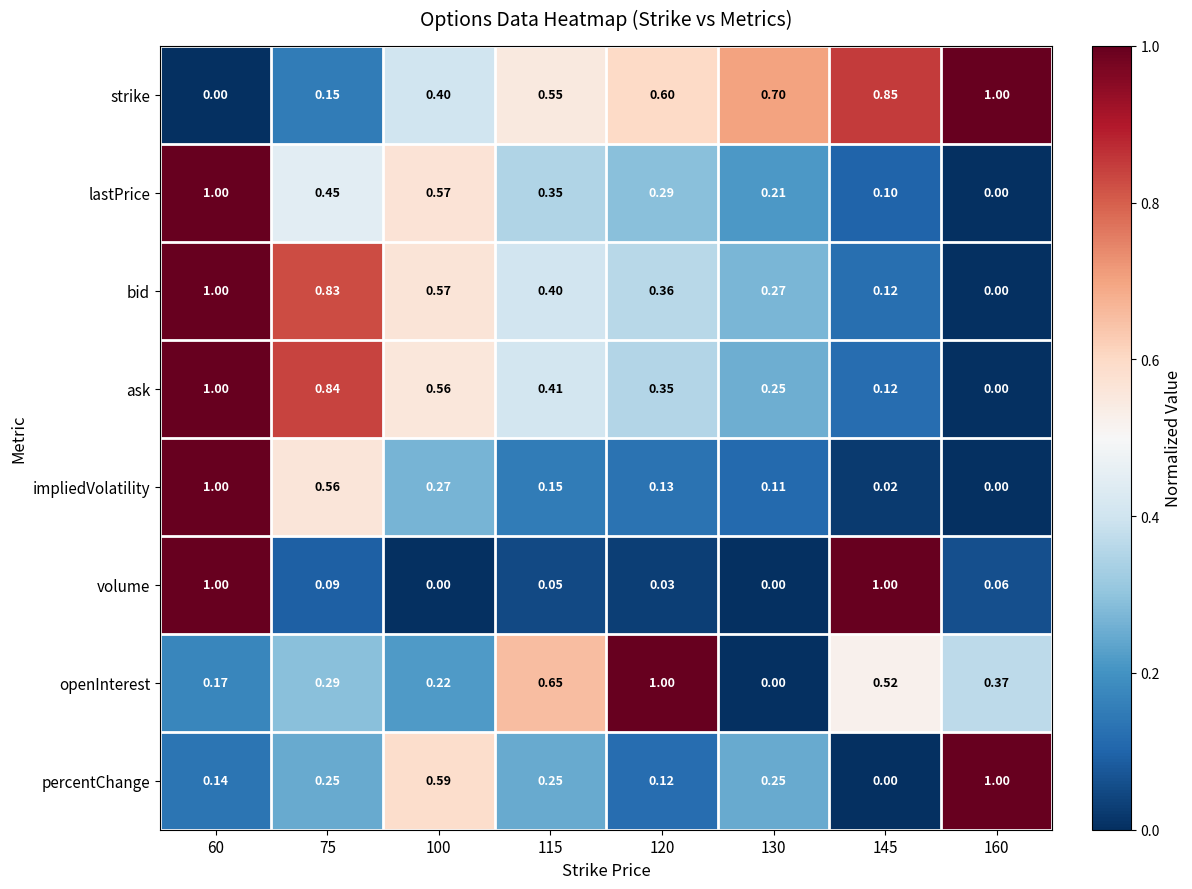

Rank the series at 75 from lowest to highest value.

volume, strike, percentChange, openInterest, lastPrice, impliedVolatility, bid, ask